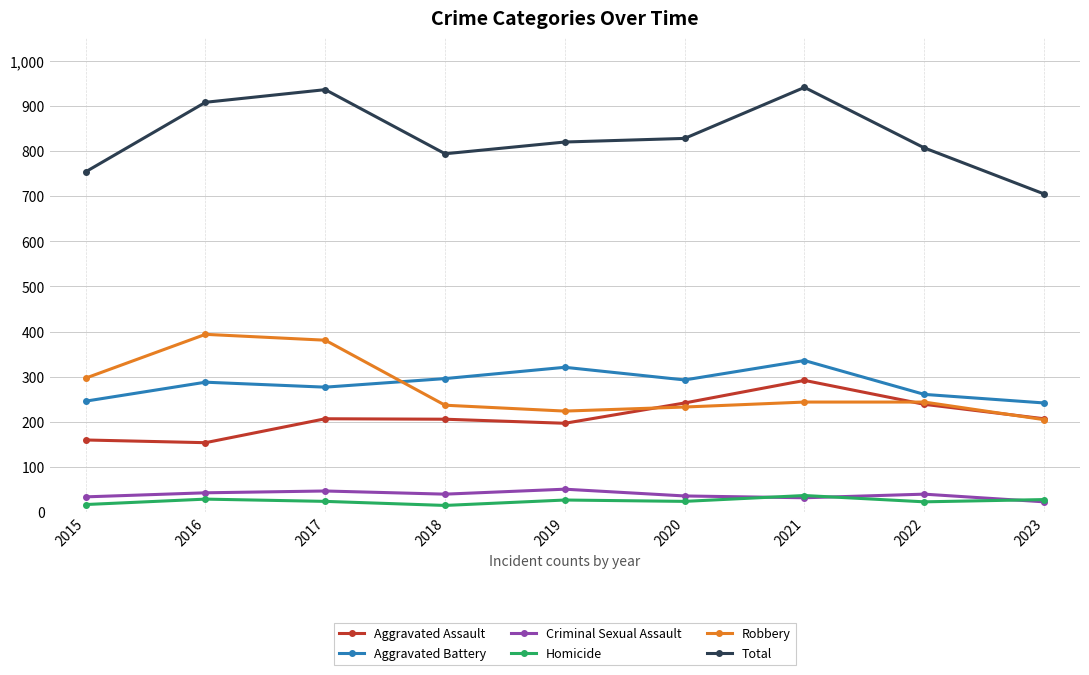

What is the difference between the Robbery values at 2023 and 2020?

28